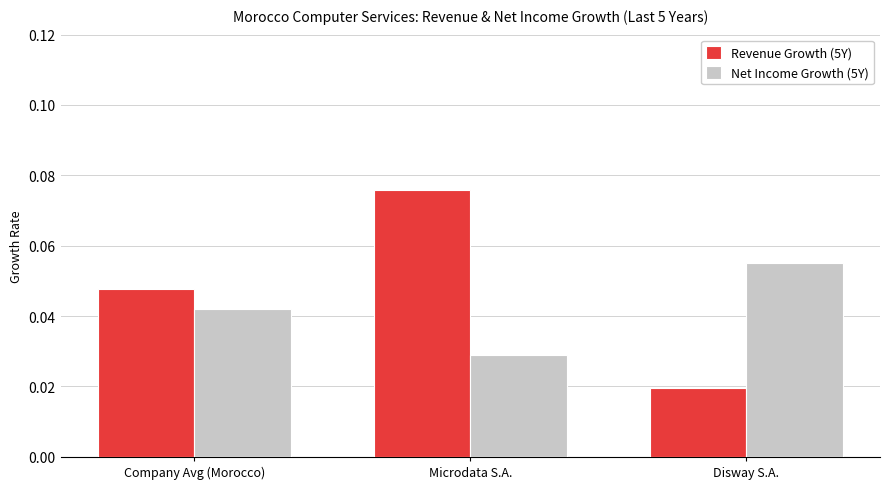

How many bars are there in total?

6